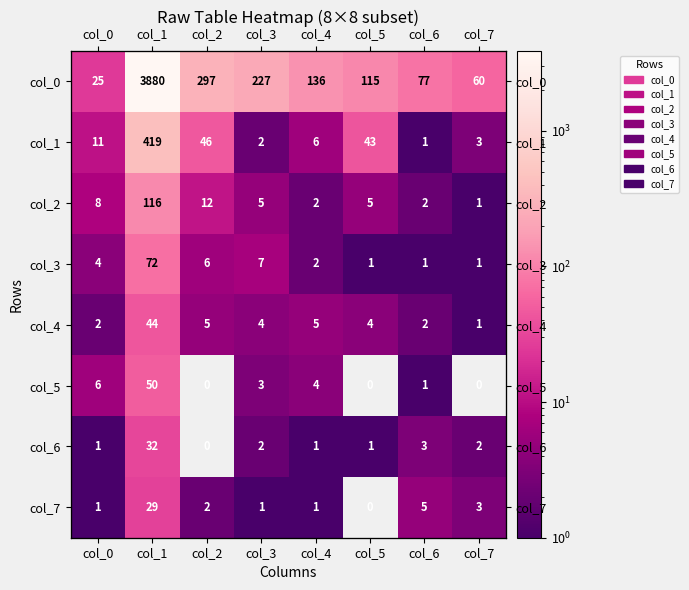

Count the number of data series in this chart.

8